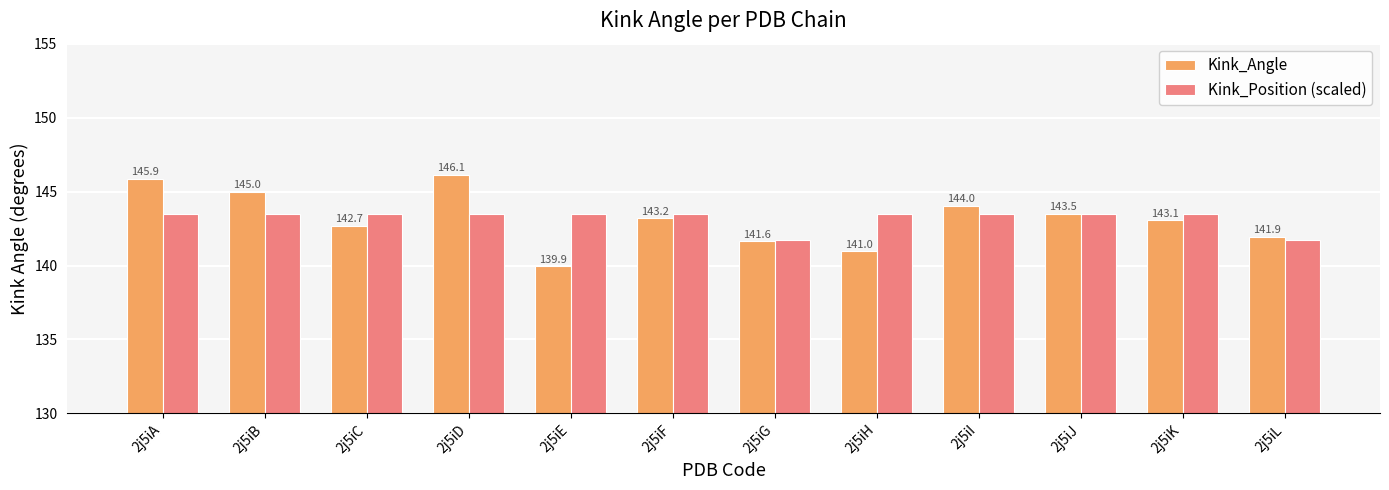

What is the greatest value displayed?

146.1